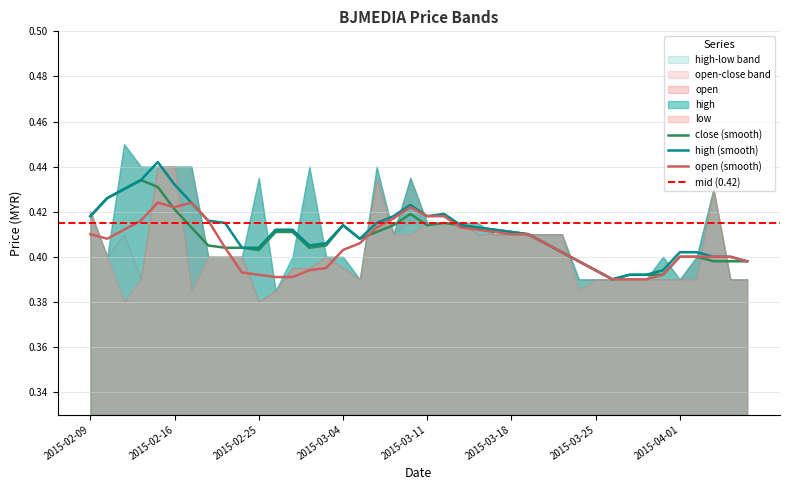

Which category has the highest value in the high series?

2015-02-11